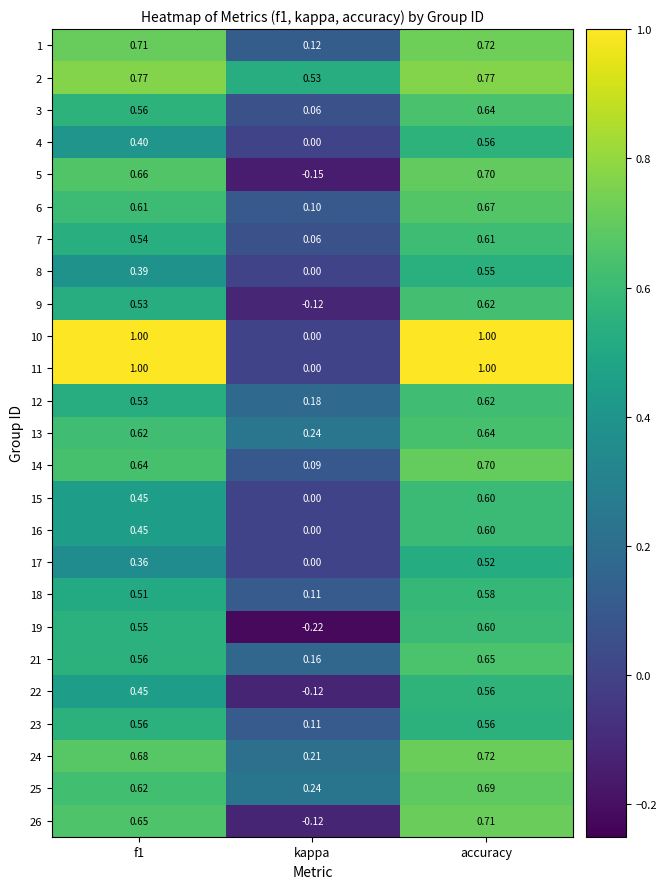

At which category is the sum across all series the highest?

accuracy